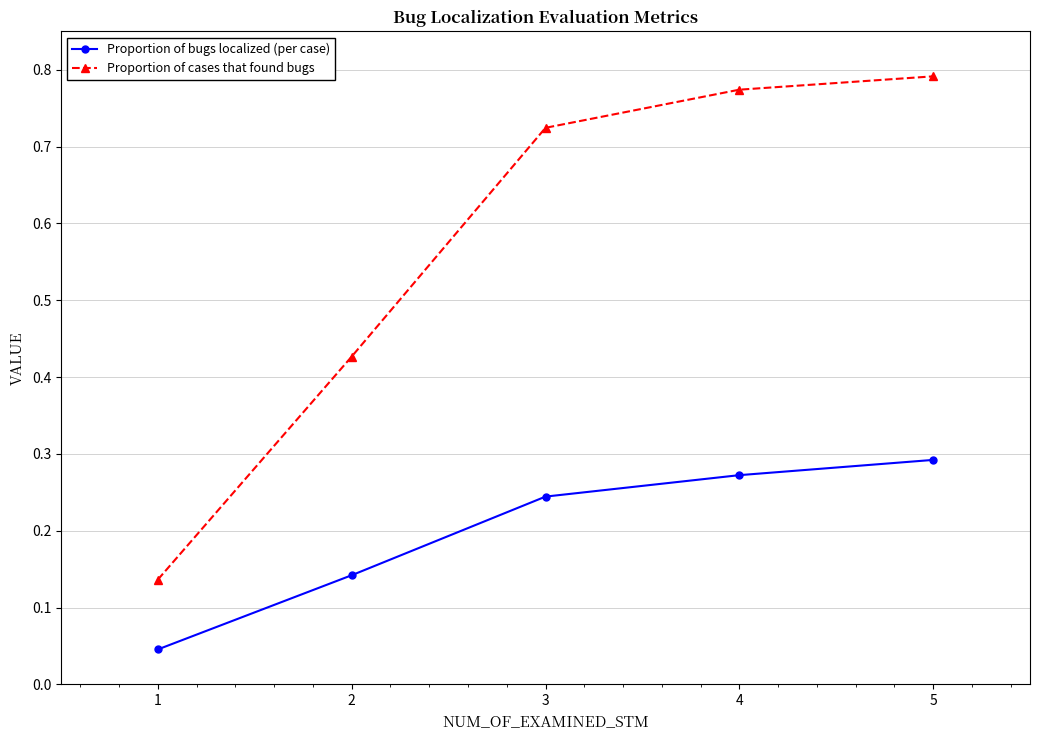

True or false: Proportion of bugs localized (per case) has more than 0 interior local peaks.

False